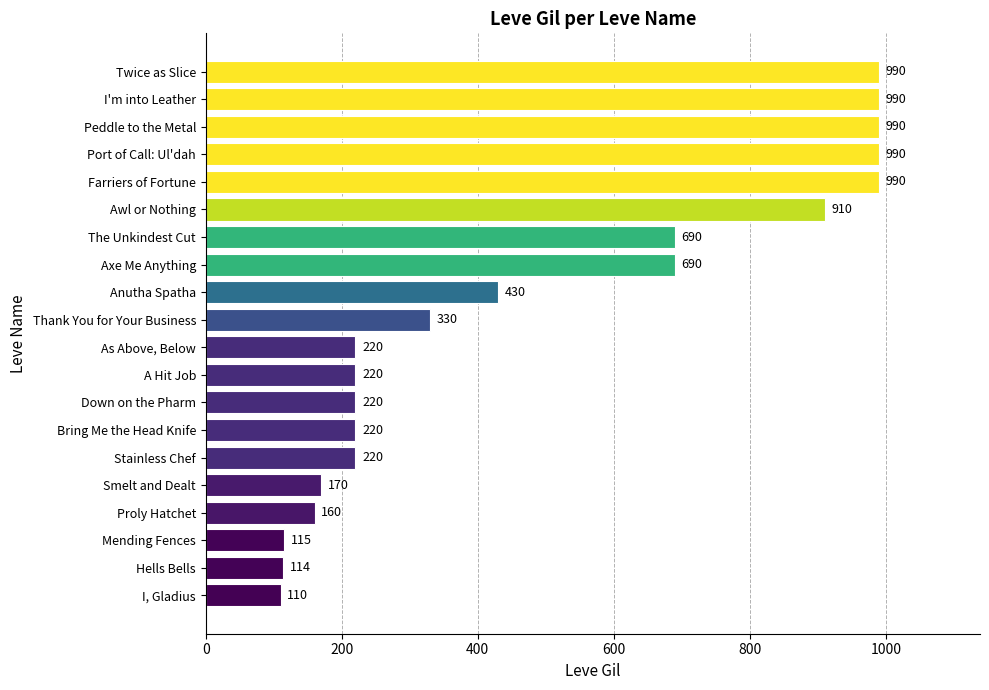

Are the bars horizontal?

Yes